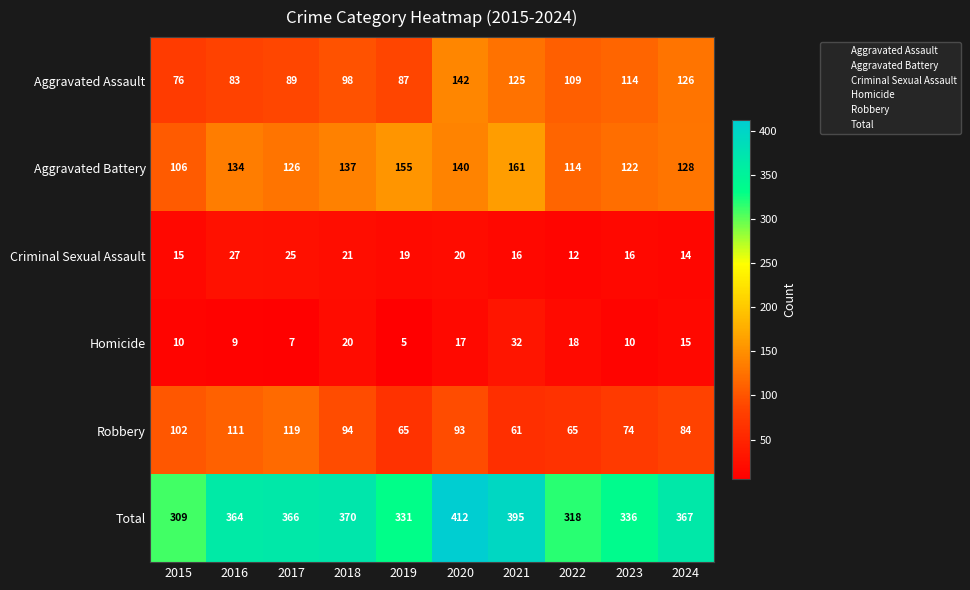

What is the sum of the Aggravated Battery values at 2020 and 2017?

266